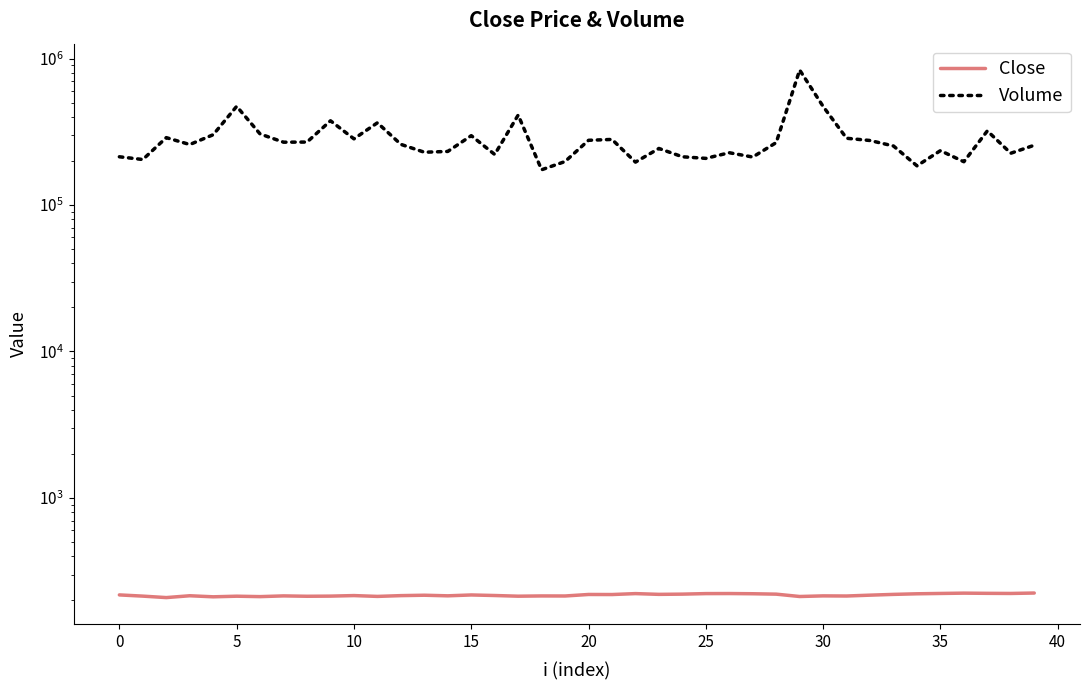

How many data points in Volume are above 259400?

19